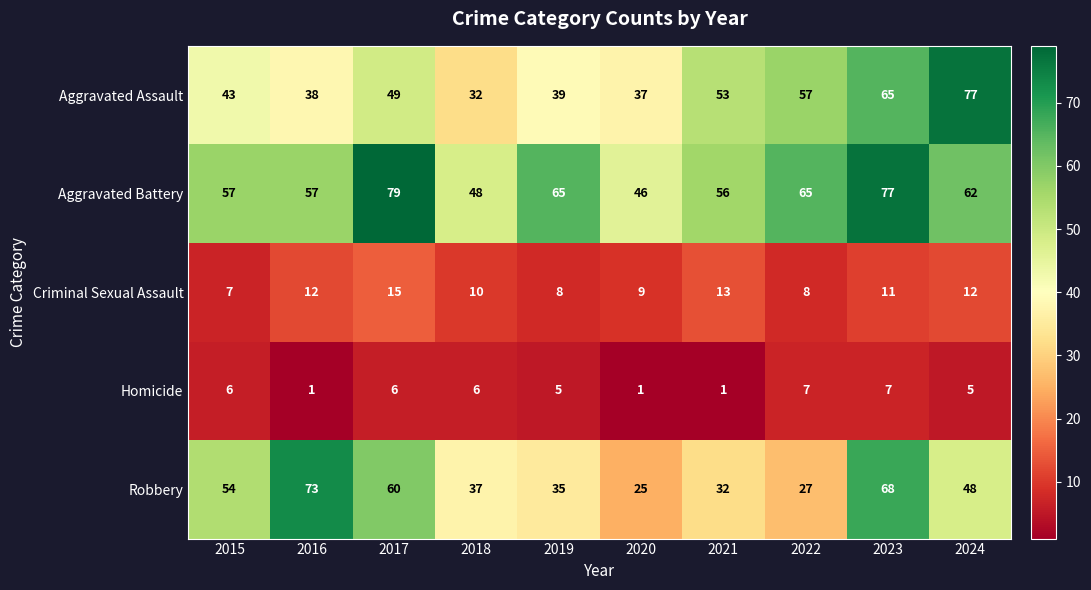

What is the difference between the Aggravated Battery values at 2023 and 2018?

29